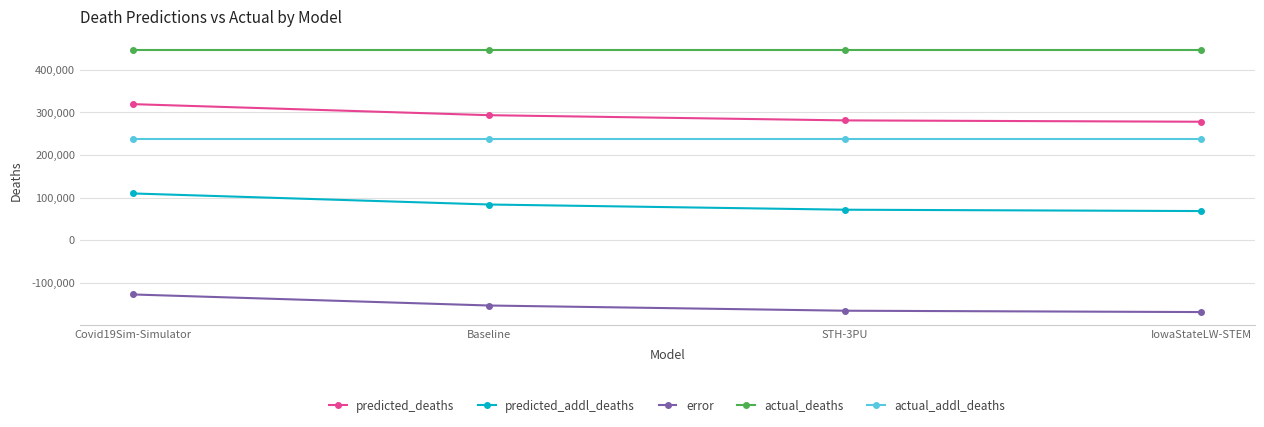

True or false: error and predicted_addl_deaths cross at least once.

False